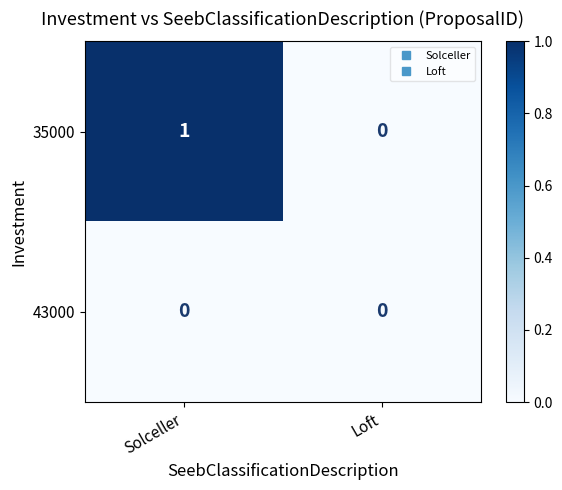

Reading right to left, transcribe all the data shown in this chart.

35000: Loft=0	Solceller=1
43000: Loft=0	Solceller=0